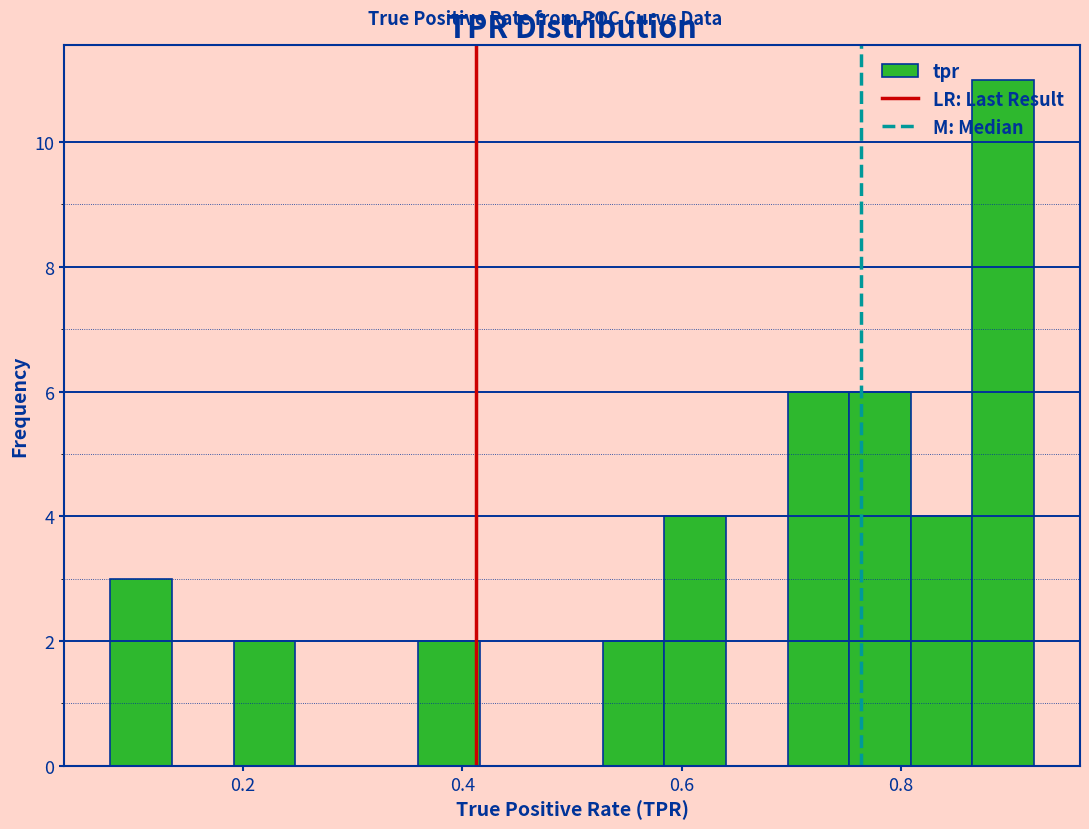

Read against the x-axis, roughly where is the centre of the tallest bar?

0.90